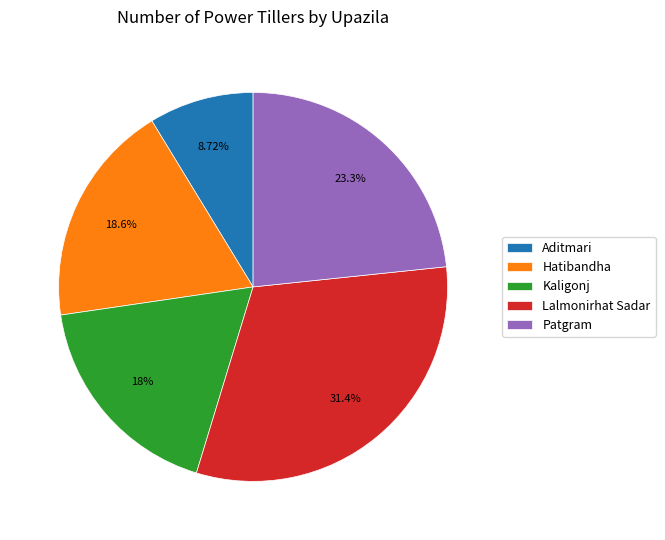

Is there a majority slice in this chart?

No